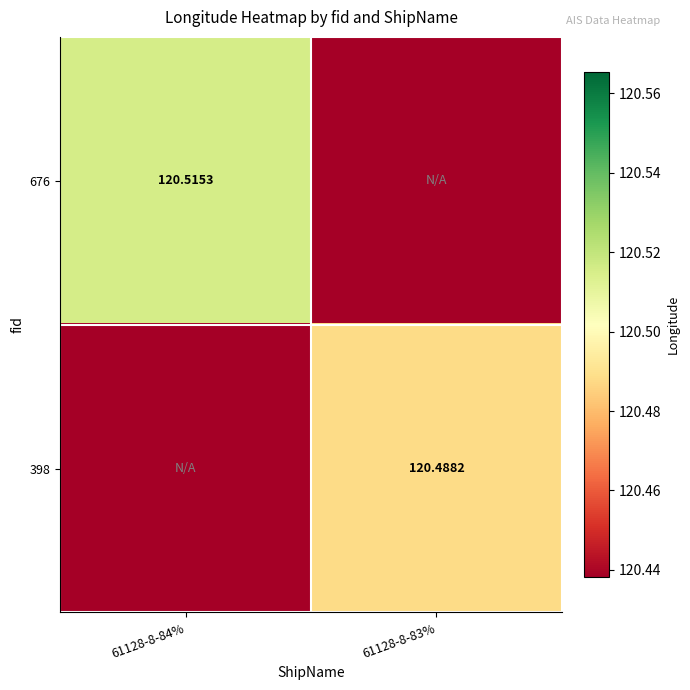

Which series has the largest total across all categories?

676